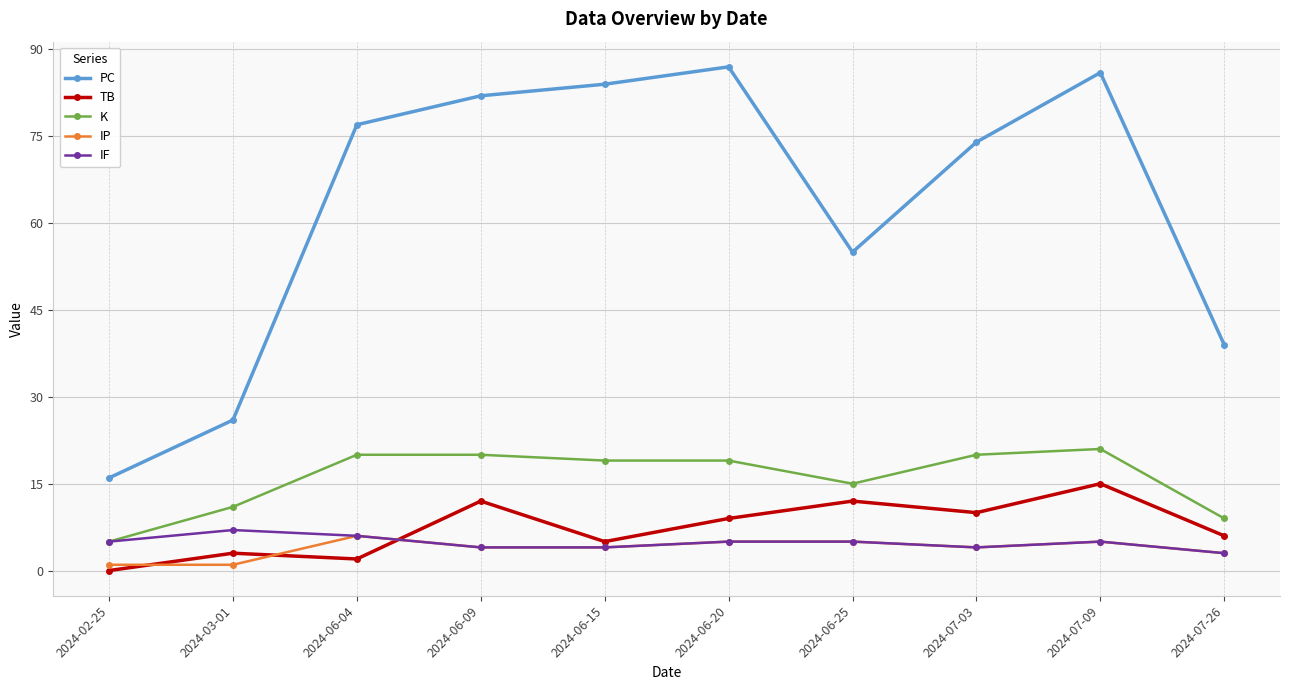

Reading left to right, what are all the values shown in this chart?

PC: 2024-02-25=16	2024-03-01=26	2024-06-04=77	2024-06-09=82	2024-06-15=84	2024-06-20=87	2024-06-25=55	2024-07-03=74	2024-07-09=86	2024-07-26=39
TB: 2024-02-25=0	2024-03-01=3	2024-06-04=2	2024-06-09=12	2024-06-15=5	2024-06-20=9	2024-06-25=12	2024-07-03=10	2024-07-09=15	2024-07-26=6
K: 2024-02-25=5	2024-03-01=11	2024-06-04=20	2024-06-09=20	2024-06-15=19	2024-06-20=19	2024-06-25=15	2024-07-03=20	2024-07-09=21	2024-07-26=9
IP: 2024-02-25=1	2024-03-01=1	2024-06-04=6	2024-06-09=4	2024-06-15=4	2024-06-20=5	2024-06-25=5	2024-07-03=4	2024-07-09=5	2024-07-26=3
IF: 2024-02-25=5	2024-03-01=7	2024-06-04=6	2024-06-09=4	2024-06-15=4	2024-06-20=5	2024-06-25=5	2024-07-03=4	2024-07-09=5	2024-07-26=3